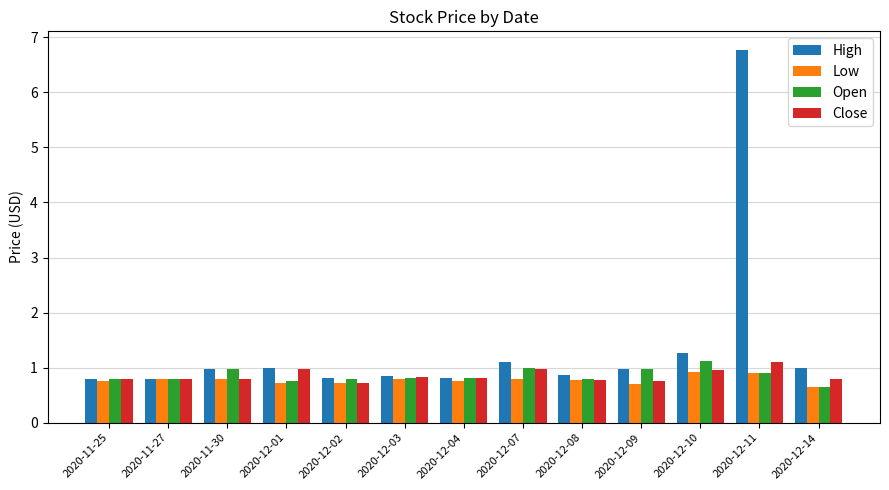

What is the label of the 1st bar from the left?

2020-11-25